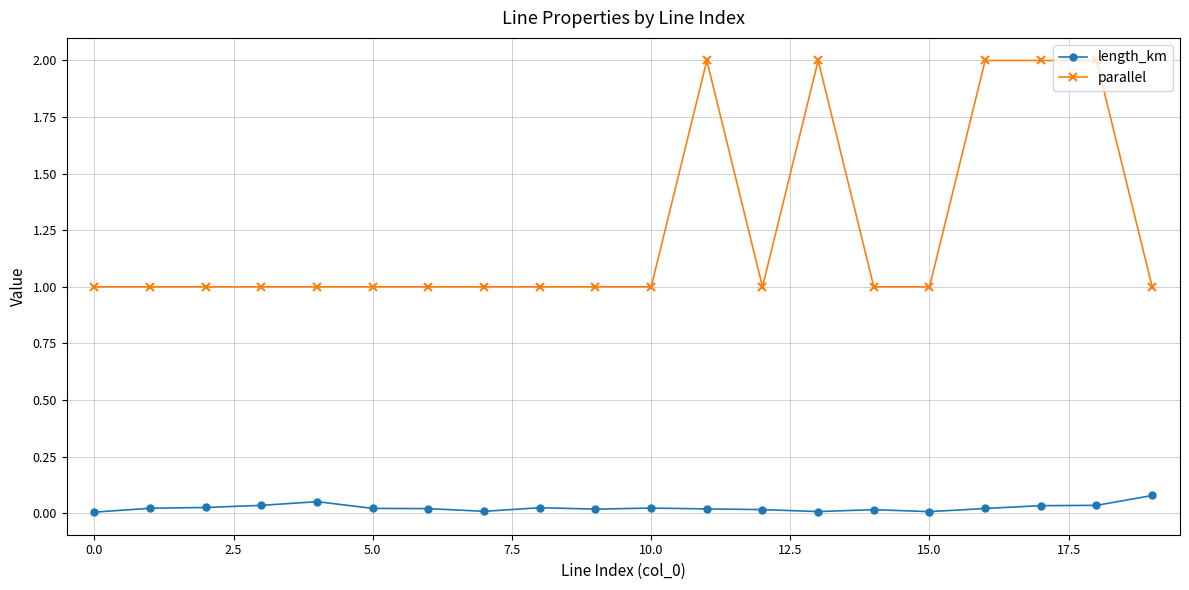

What is the value of the parallel point at the 20th from the left?

1.0